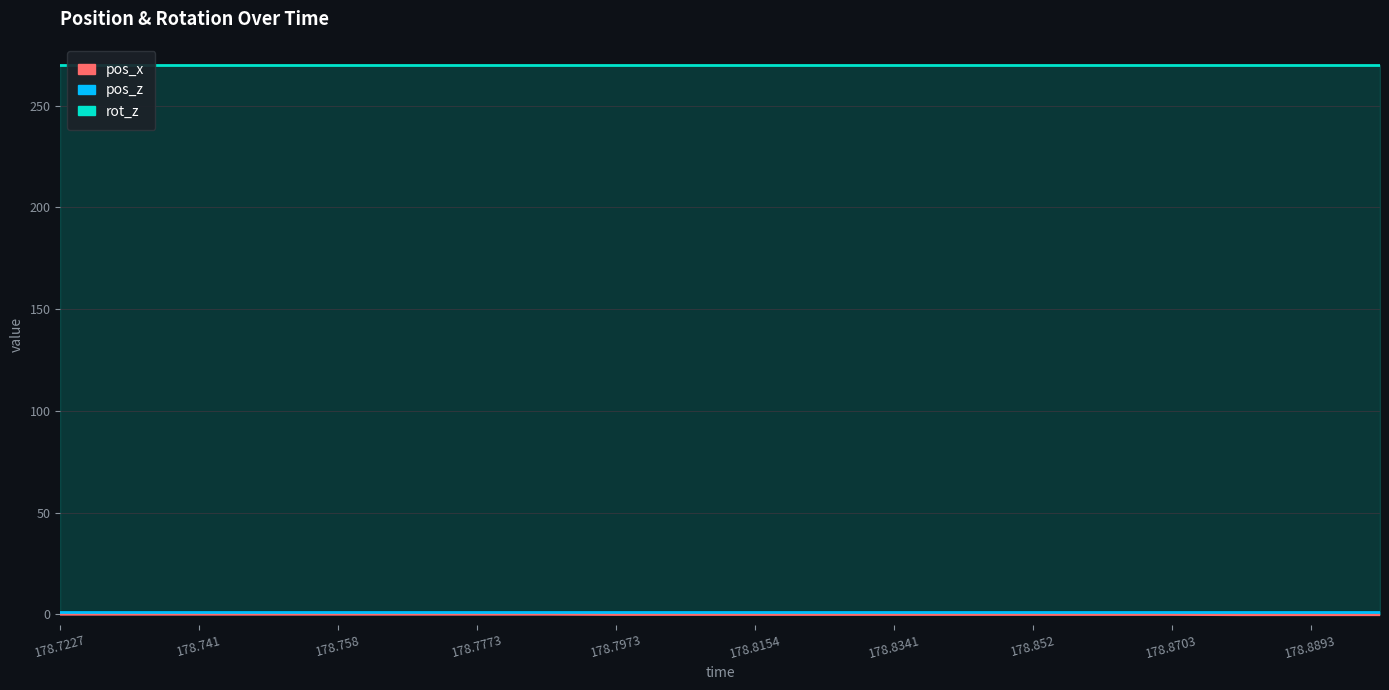

Rank the series at 178.7322 from lowest to highest value.

pos_x, pos_z, rot_z